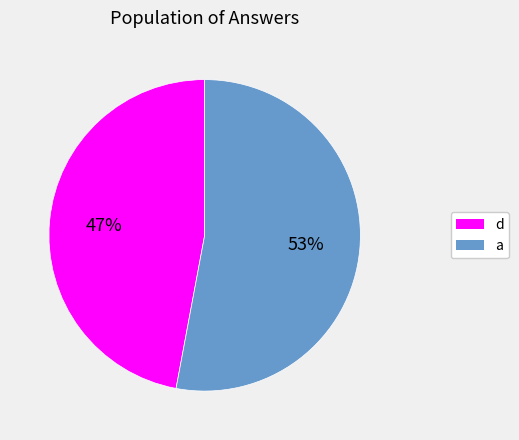

Is there any slice that represents more than half of the pie?

Yes